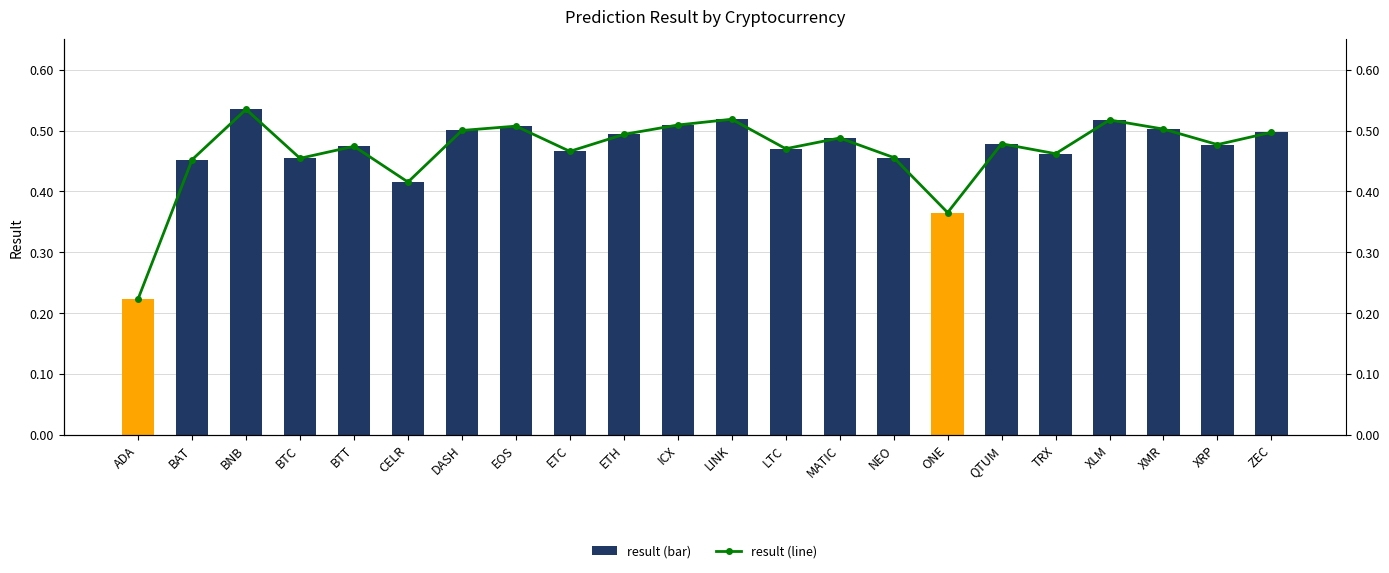

The value of result (line) at DASH is 0.8. True or false?

False